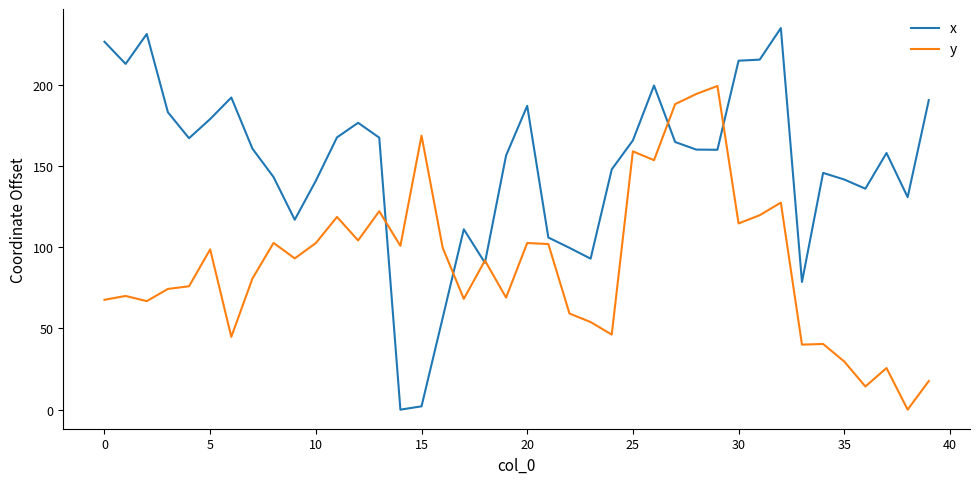

What is the greatest value displayed?

235.0